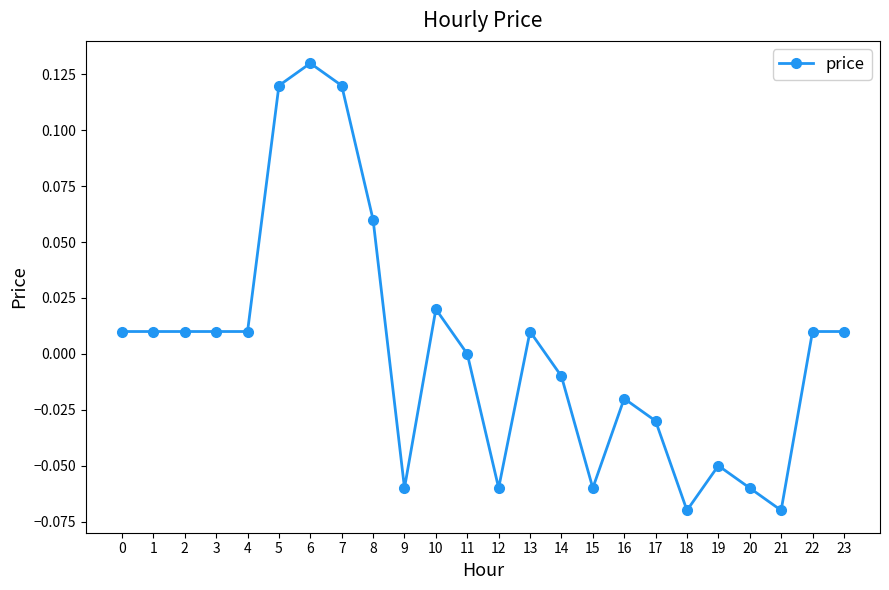

True or false: there are more than 2 points higher than both neighbors.

True